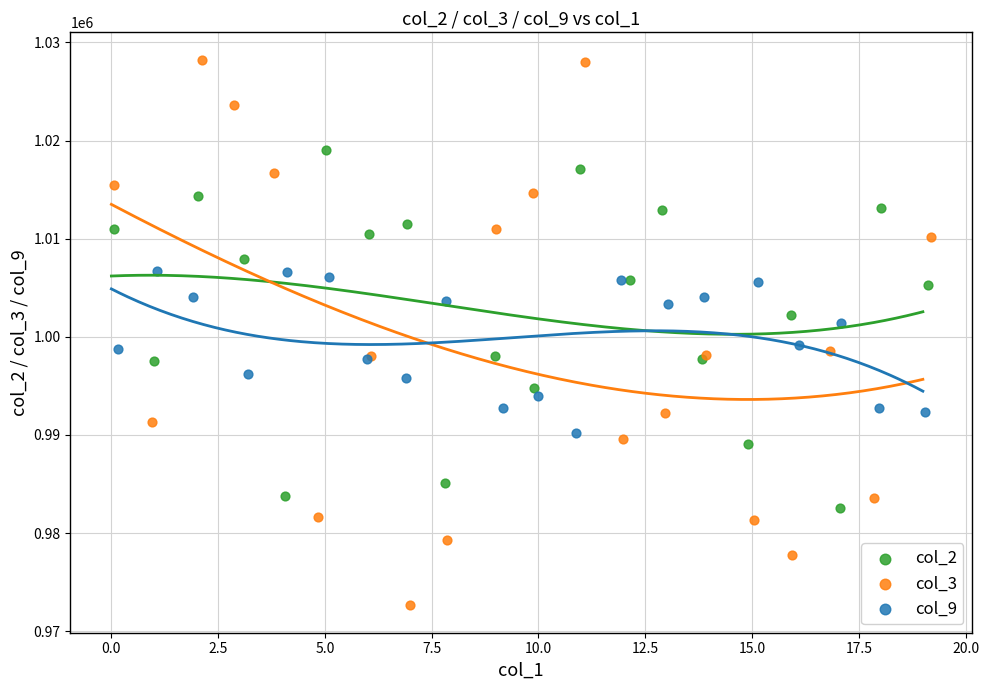

What are all the series names shown in the legend?

col_2, col_3, col_9